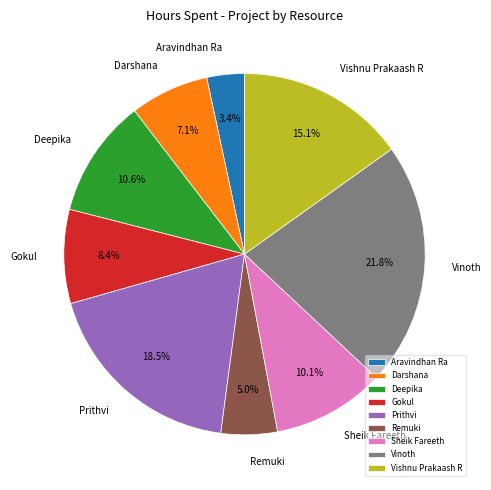

To the nearest percent, what is the combined percentage of Darshana and Prithvi?

26%